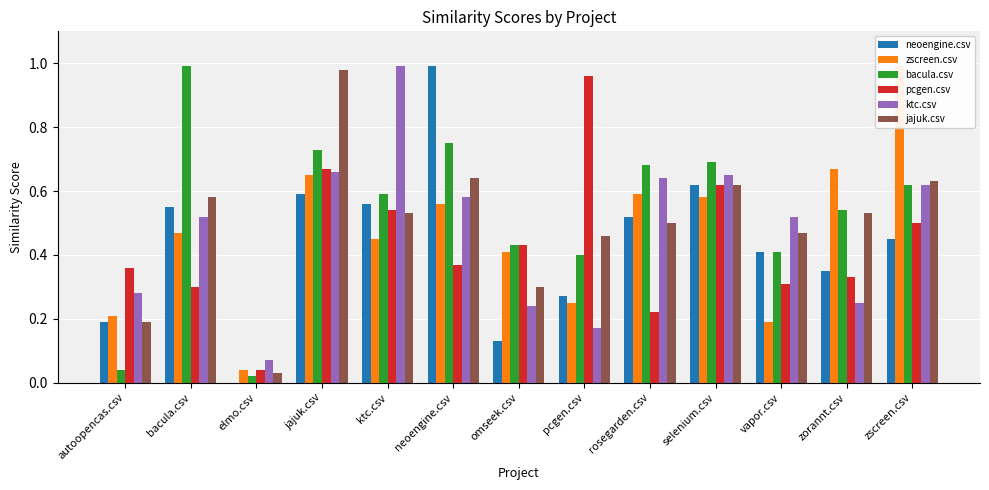

What is the average value of the neoengine.csv series?

0.4